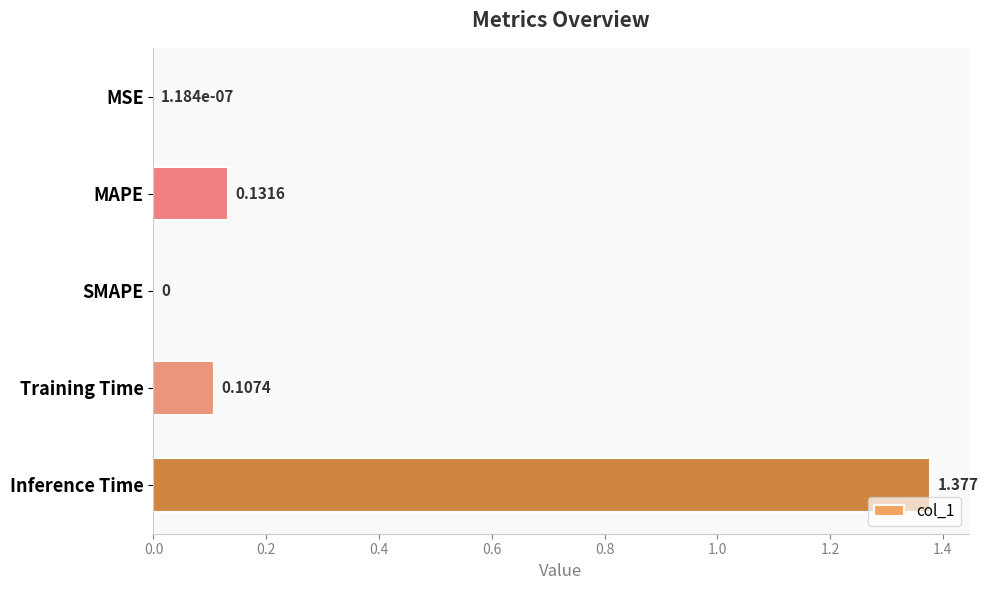

Which label corresponds to the largest value in the chart?

Inference Time